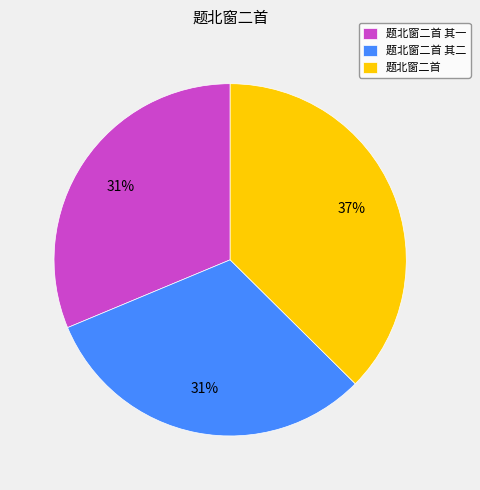

How many slices are in this pie chart?

3